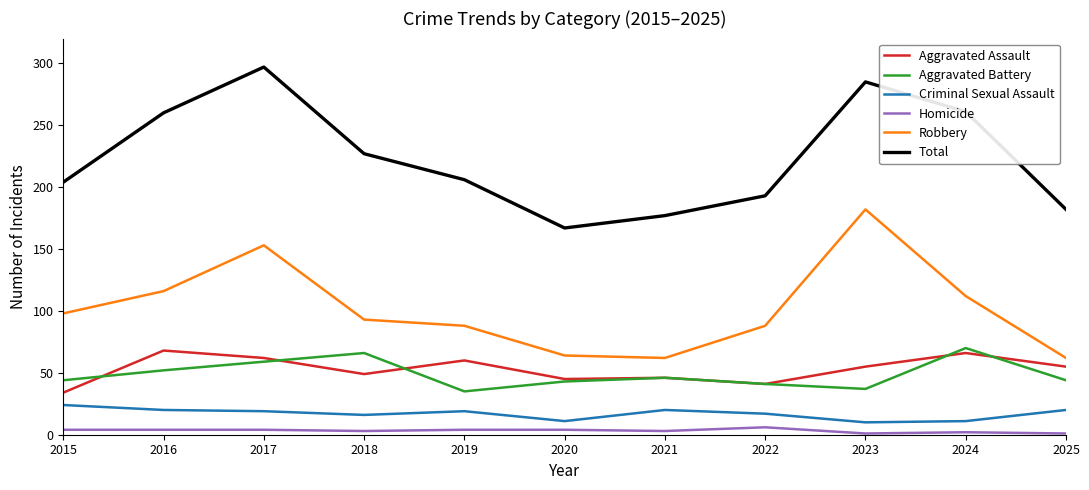

What is the maximum value for Total?

297